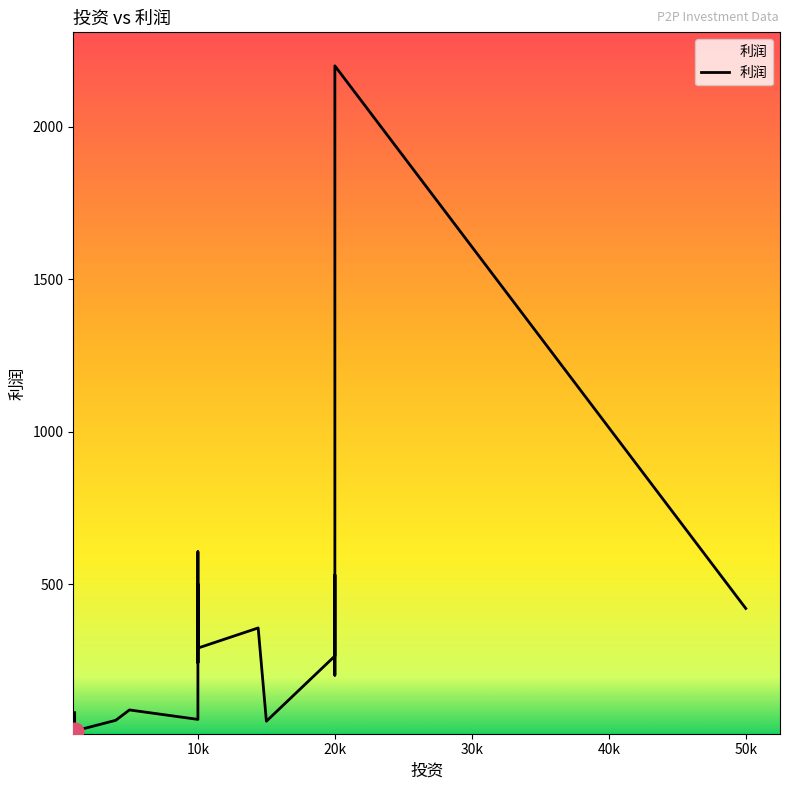

Is it true that the value at 15000 is 50?

True